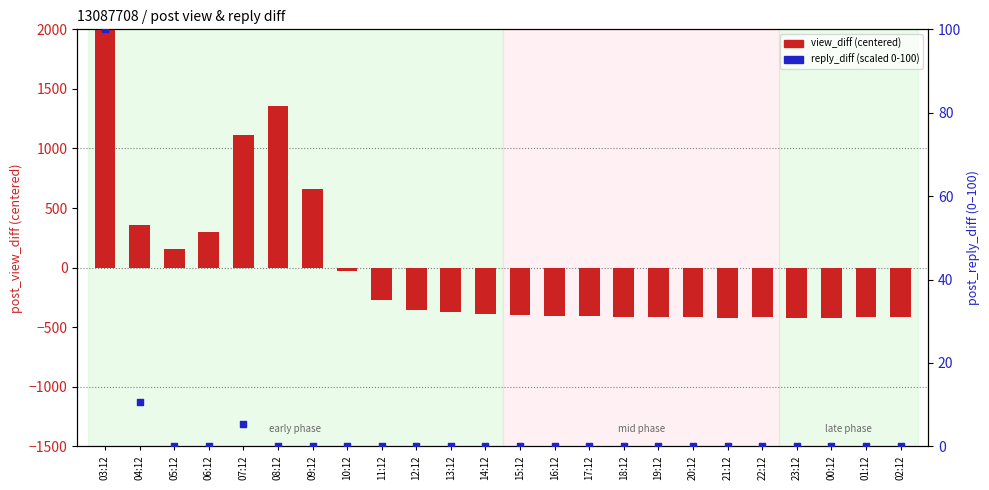

Which series has the largest Y range (max minus min)?

view_diff (centered)